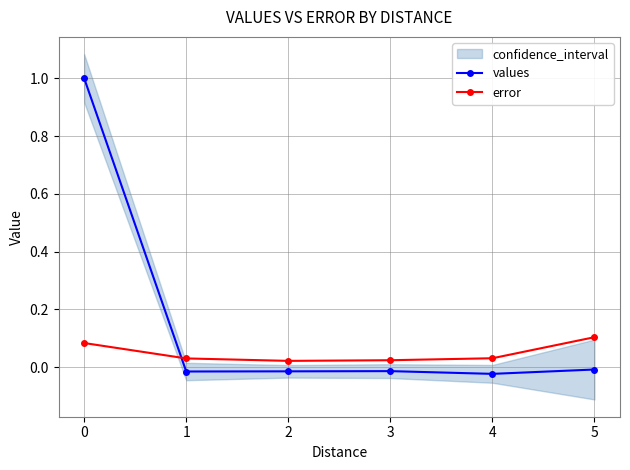

Count the number of categories in the chart.

6